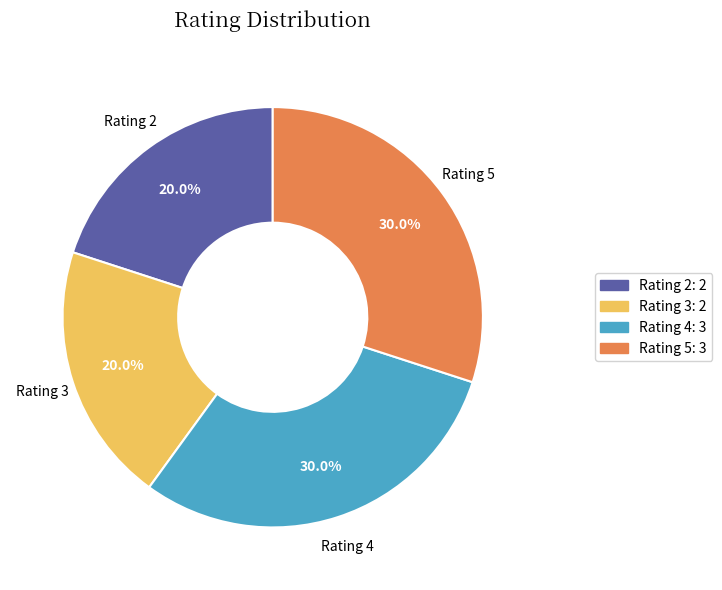

Which has a higher value, Rating 3 or Rating 5?

Rating 5